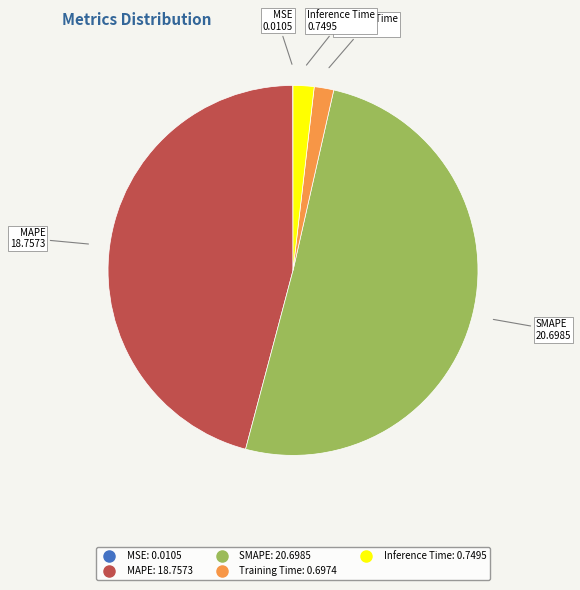

The SMAPE slice represents 40% of the pie. True or false?

False